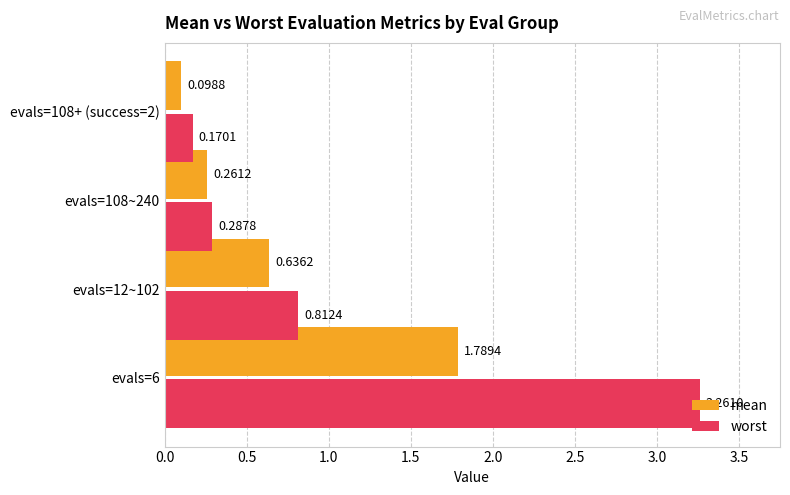

List the labels in order of worst value, smallest first.

evals=108+ (success=2), evals=108~240, evals=12~102, evals=6